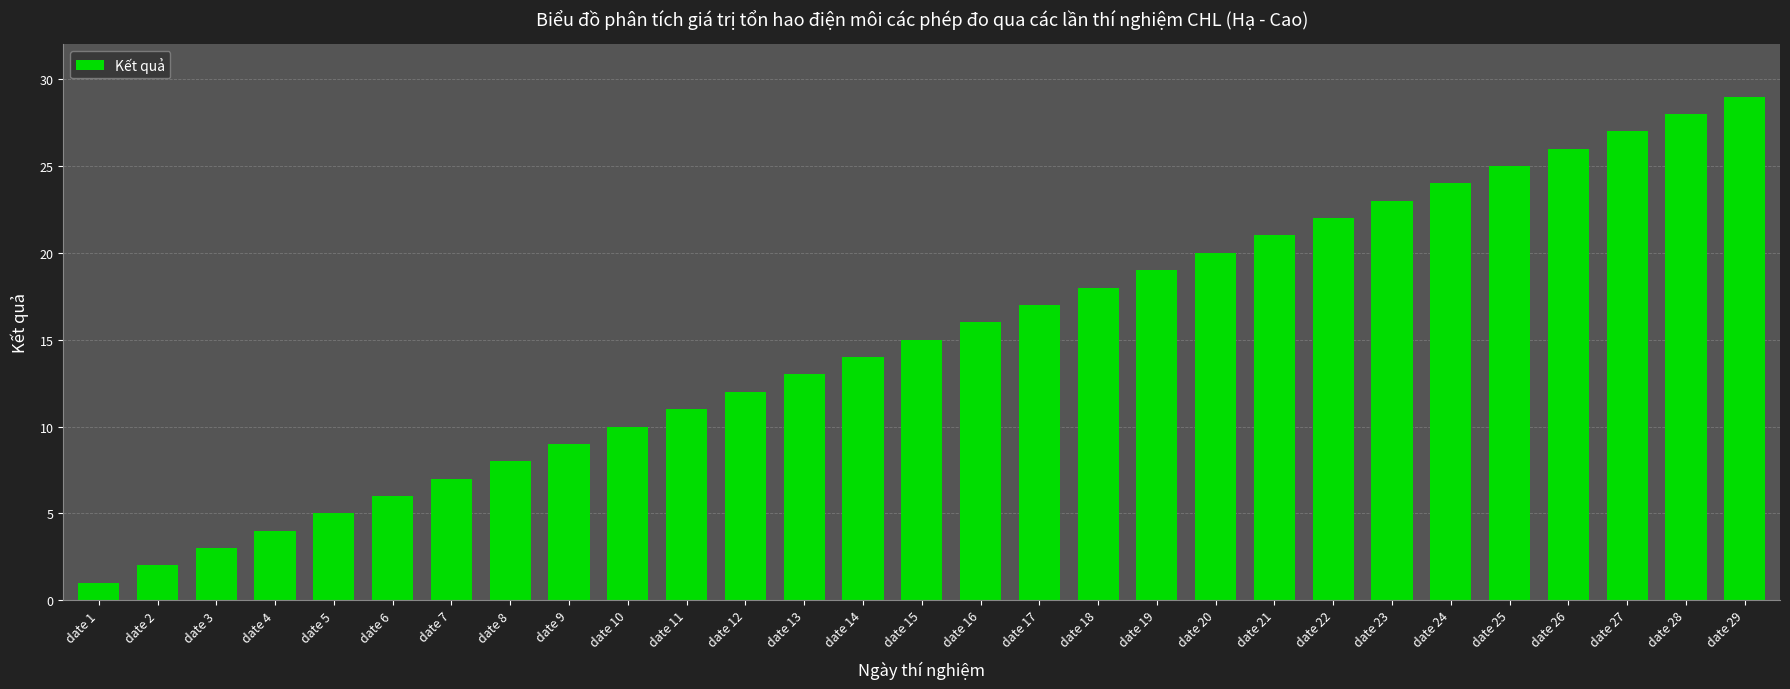

List the labels in order of value, smallest first.

date 1, date 2, date 3, date 4, date 5, date 6, date 7, date 8, date 9, date 10, date 11, date 12, date 13, date 14, date 15, date 16, date 17, date 18, date 19, date 20, date 21, date 22, date 23, date 24, date 25, date 26, date 27, date 28, date 29